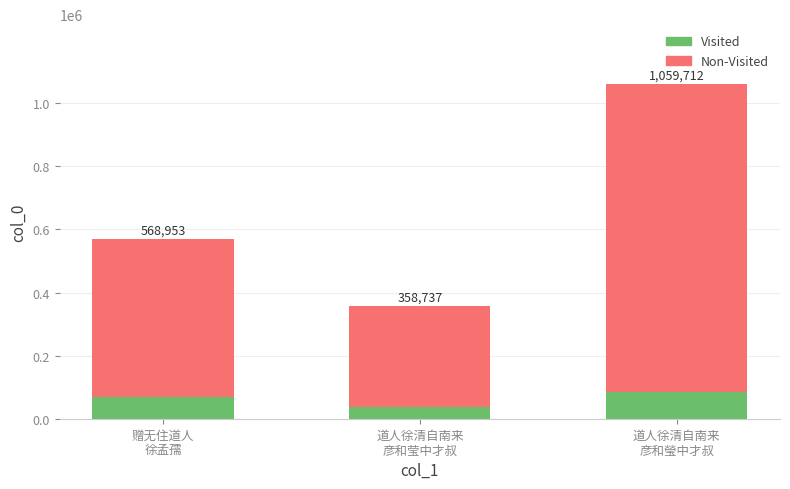

What is the label of the 2nd bar from the left?

道人徐清自南来
彦和莹中才叔